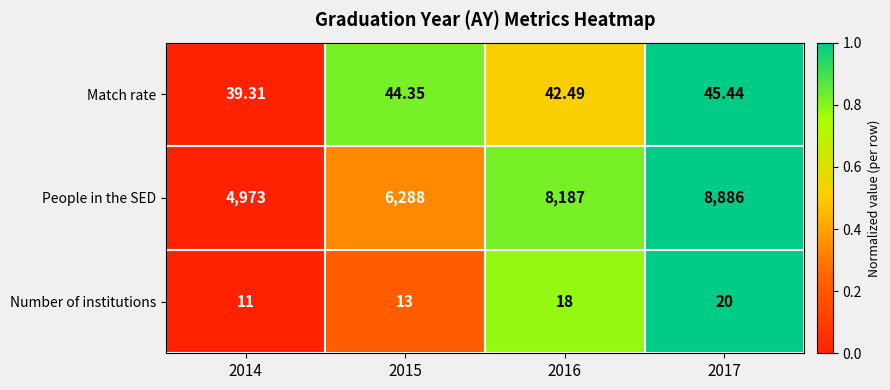

Which series has the widest spread of values?

People in the SED